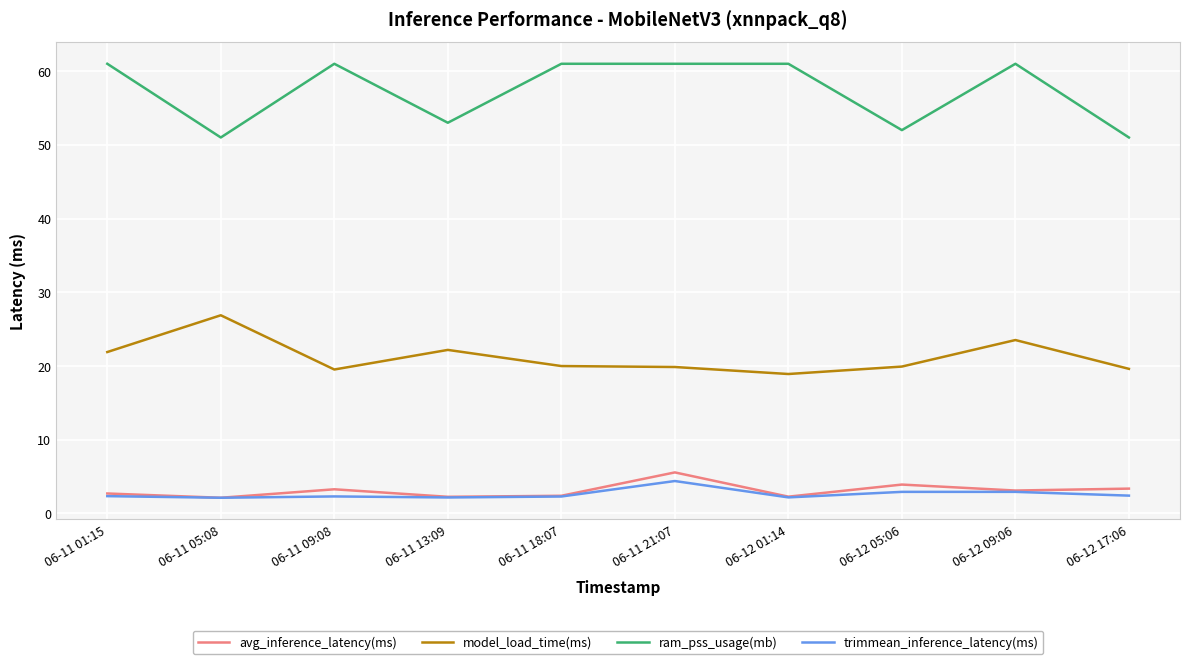

List the series in order of their peak value, highest first.

ram_pss_usage(mb), model_load_time(ms), avg_inference_latency(ms), trimmean_inference_latency(ms)